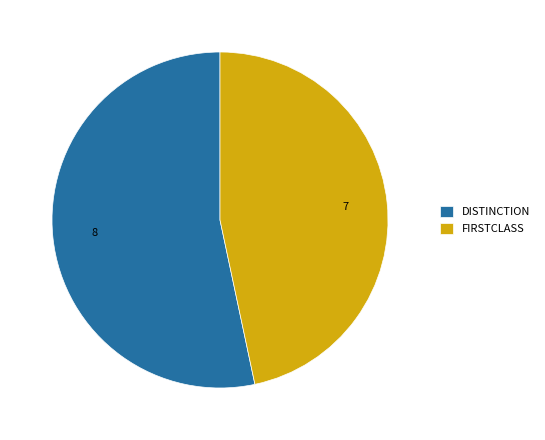

Do DISTINCTION and FIRSTCLASS together represent more than half of the pie?

Yes